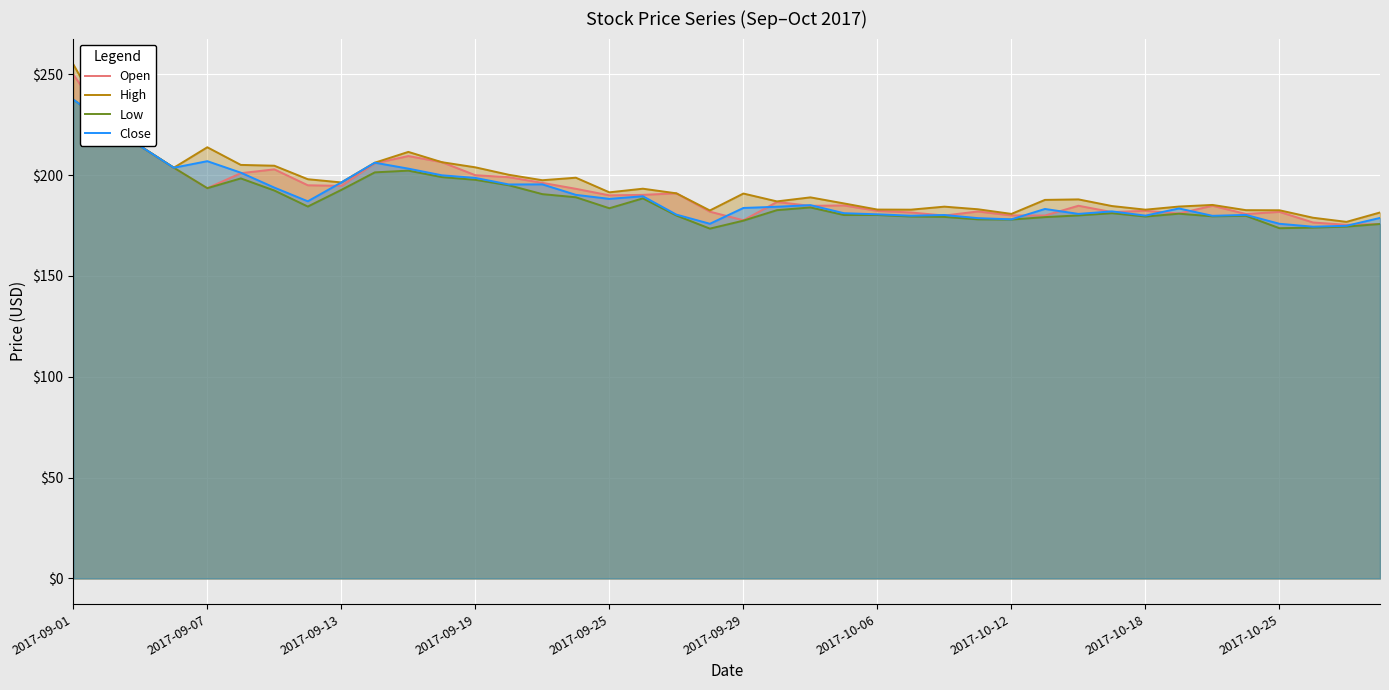

Which series has the widest spread of values?

High